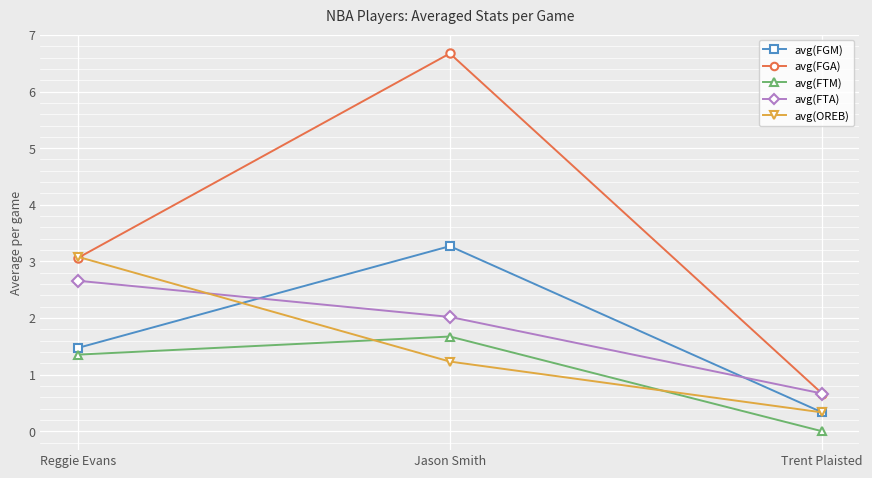

What position from the left is Trent Plaisted?

3